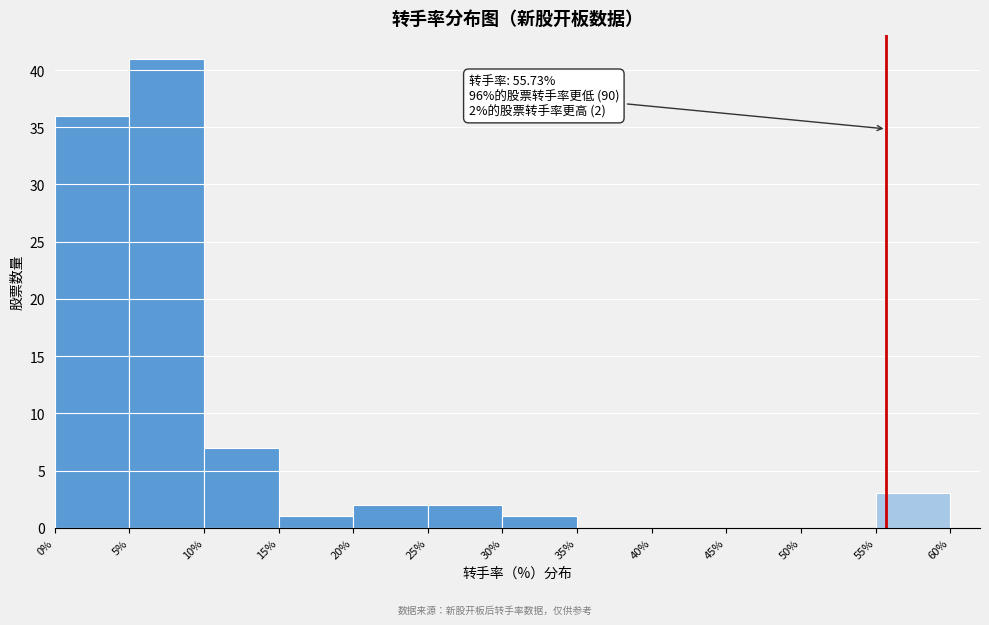

Which range on the x-axis has the tallest bar?

5% to 10%